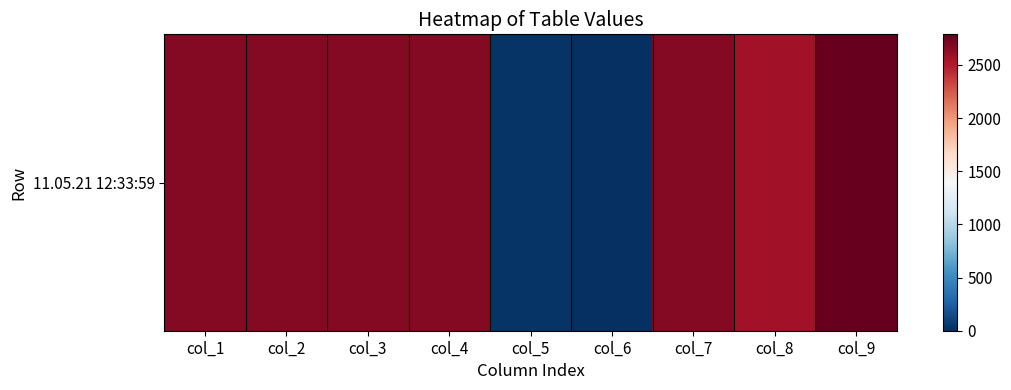

What is the approximate value at col_2?

2669.8